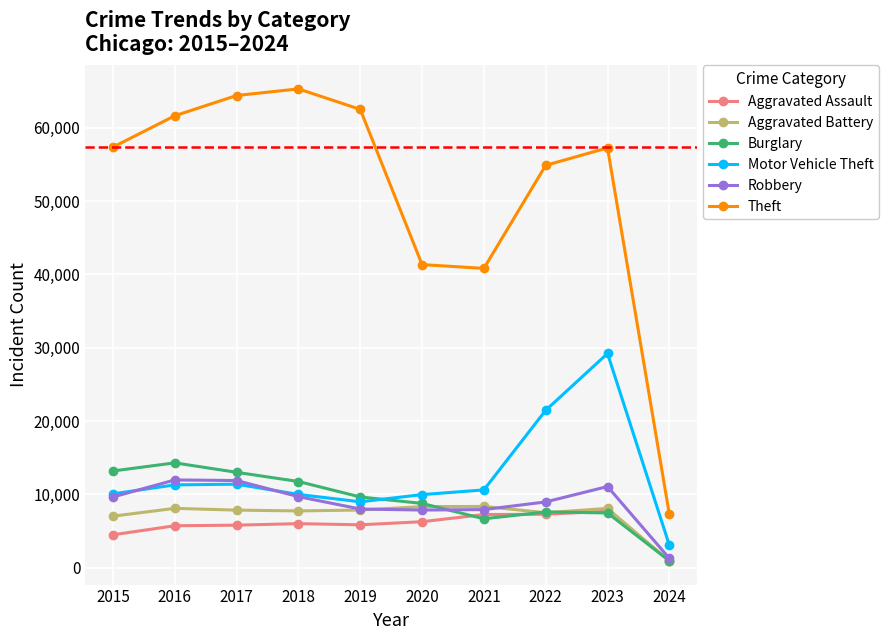

What is the value of the Robbery point at the 7th from the left?

7918